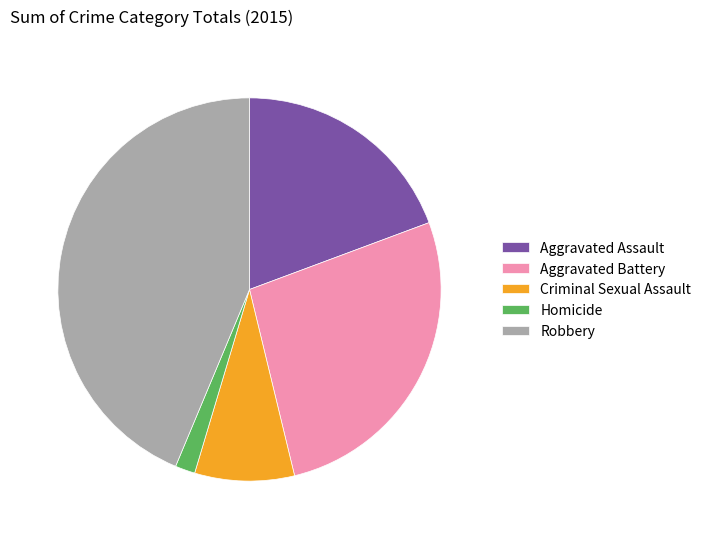

Does any single category account for the majority?

No